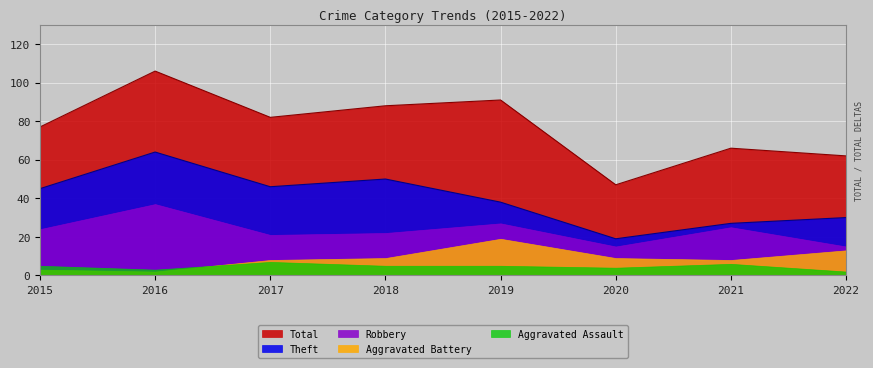

Reading left to right, list all the values displayed in this chart.

Robbery: 2015=24	2016=37	2017=21	2018=22	2019=27	2020=15	2021=25	2022=15
Theft: 2015=45	2016=64	2017=46	2018=50	2019=38	2020=19	2021=27	2022=30
Aggravated Battery: 2015=3	2016=2	2017=8	2018=9	2019=19	2020=9	2021=8	2022=13
Aggravated Assault: 2015=5	2016=3	2017=7	2018=5	2019=5	2020=4	2021=6	2022=2
Total: 2015=77	2016=106	2017=82	2018=88	2019=91	2020=47	2021=66	2022=62